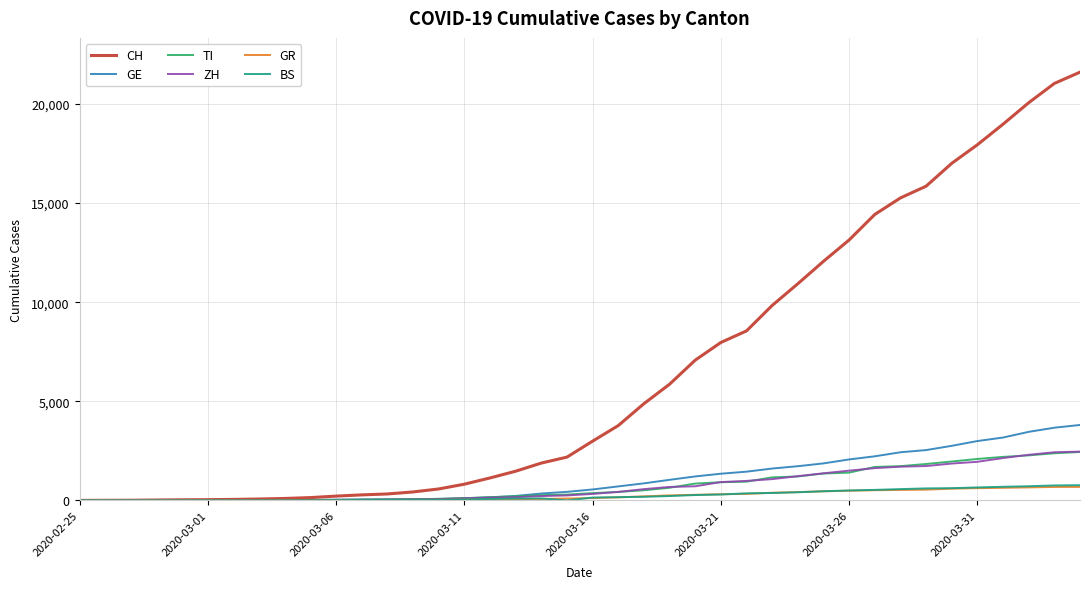

What is the greatest value displayed?

21605